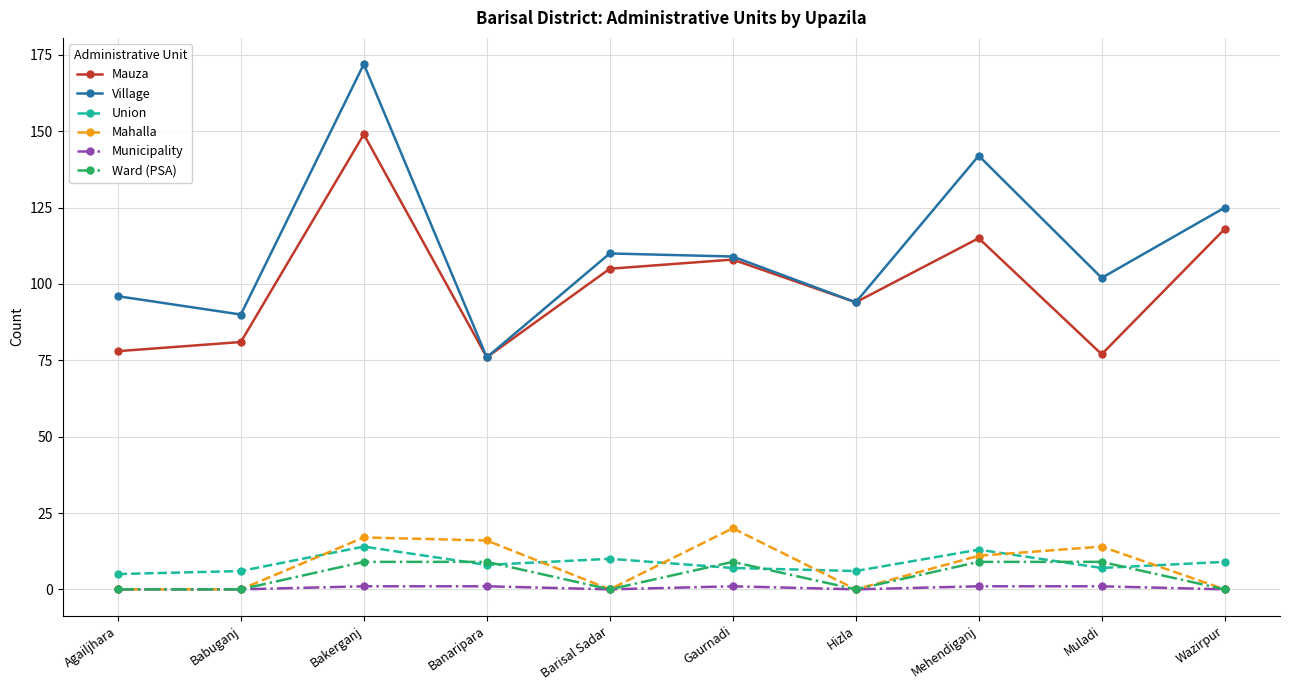

How many lines are shown in the chart?

6